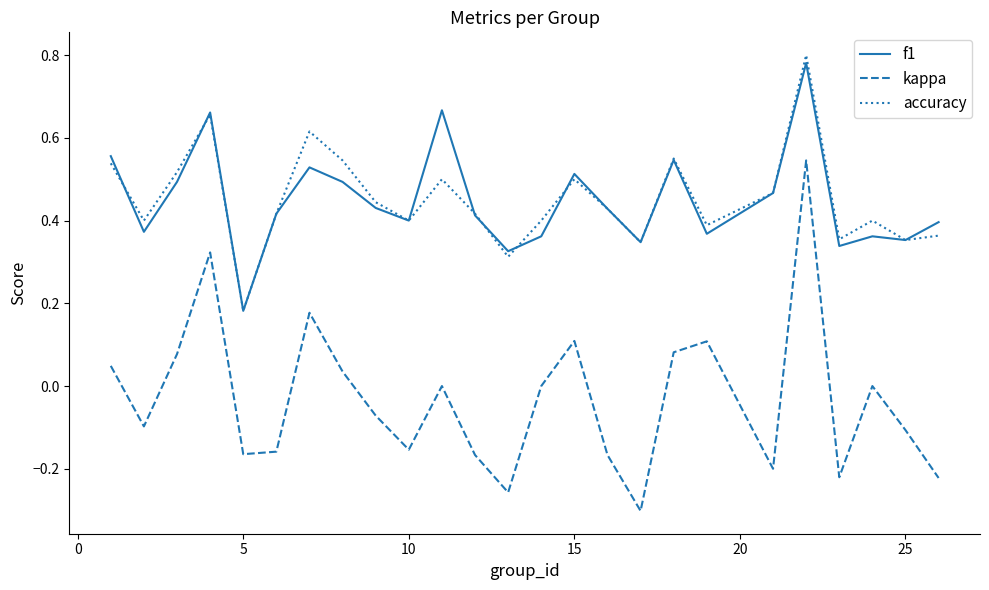

True or false: kappa and f1 cross at least once.

False